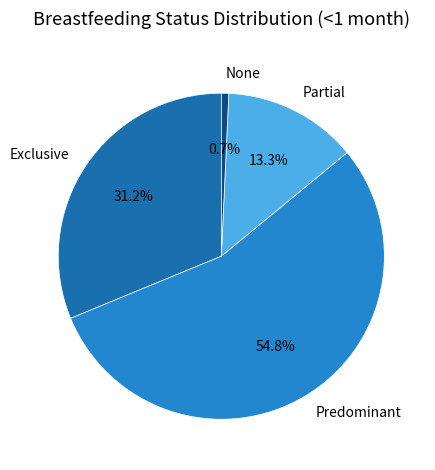

How much of the chart is everything except Partial?

86.7%